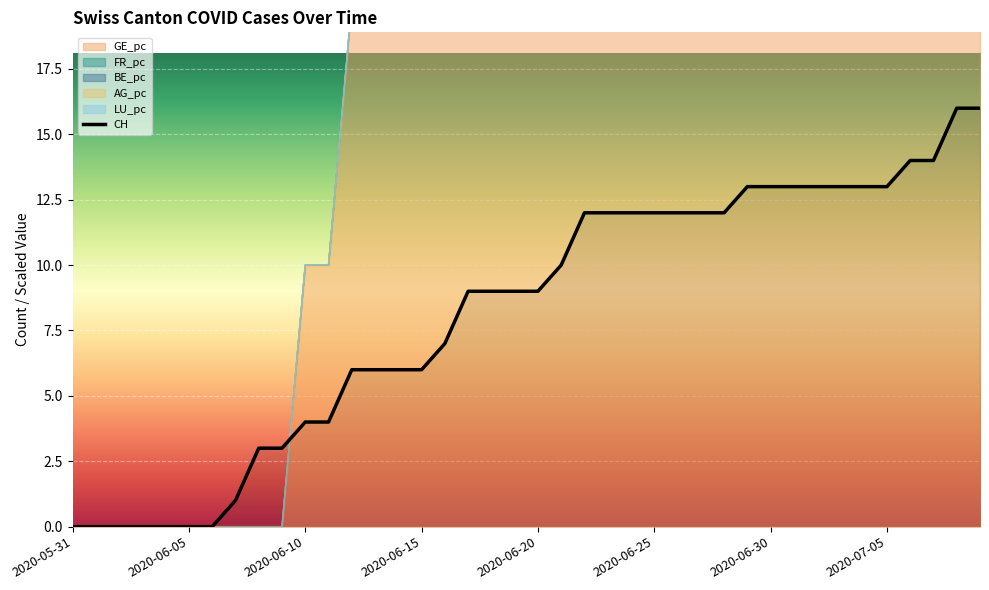

Which series has the widest spread of values?

CH